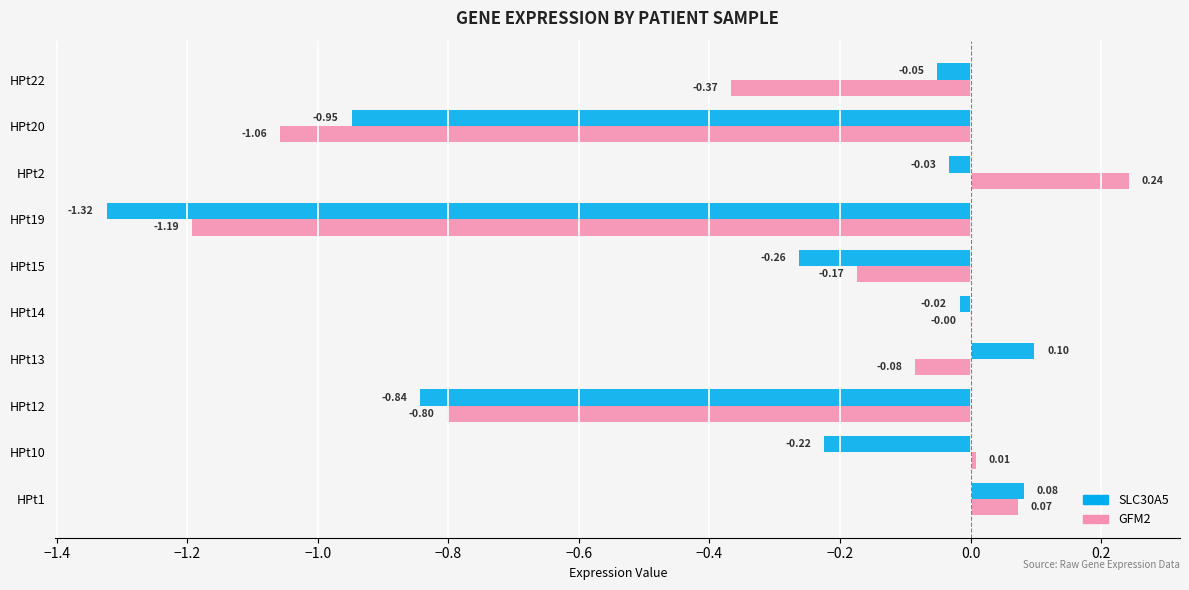

At which category is the sum across all series the highest?

HPt2